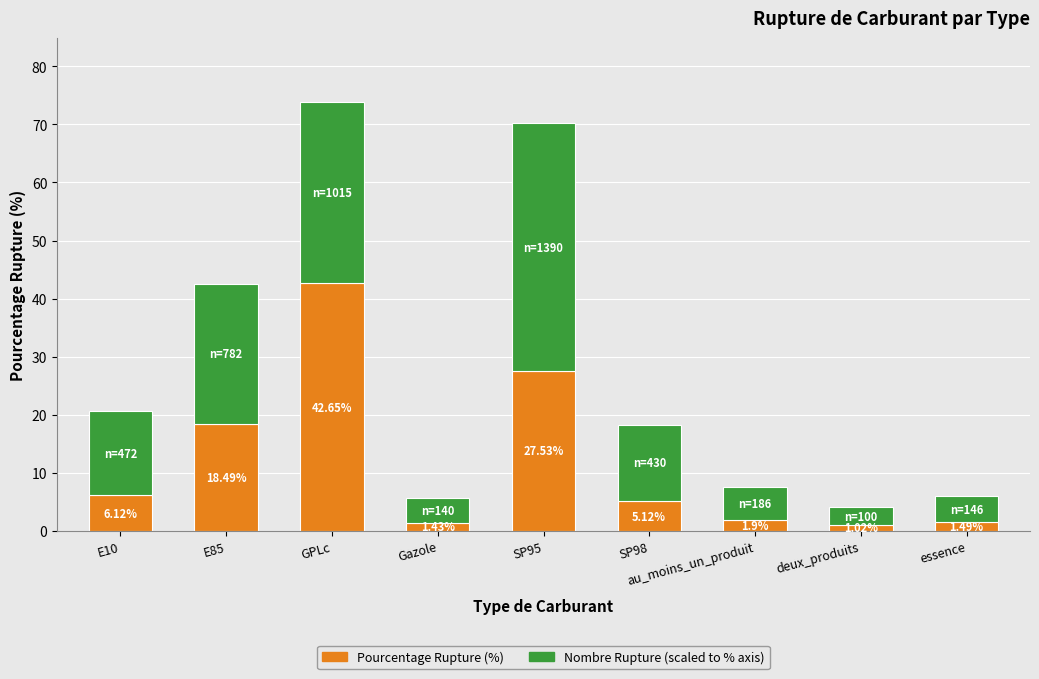

What is the total value across all series at SP98?

18.3